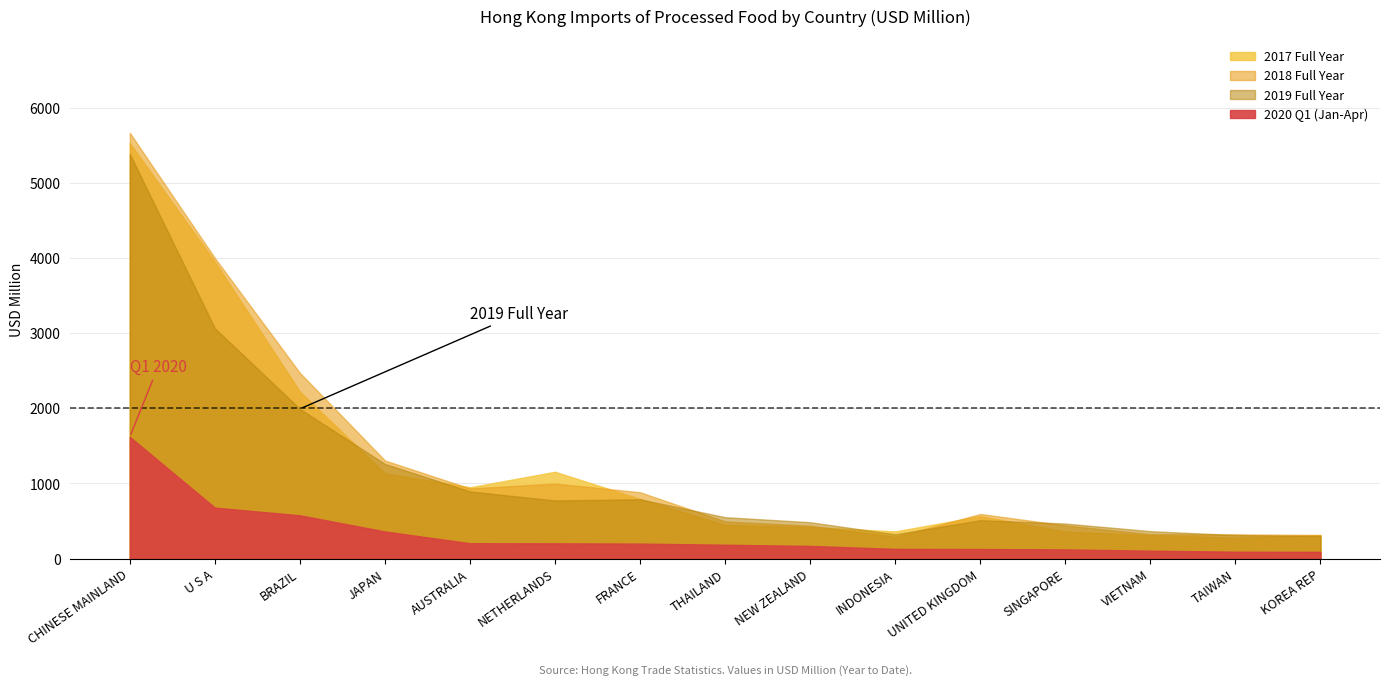

What is the highest value of the 201712 series?

5529.0